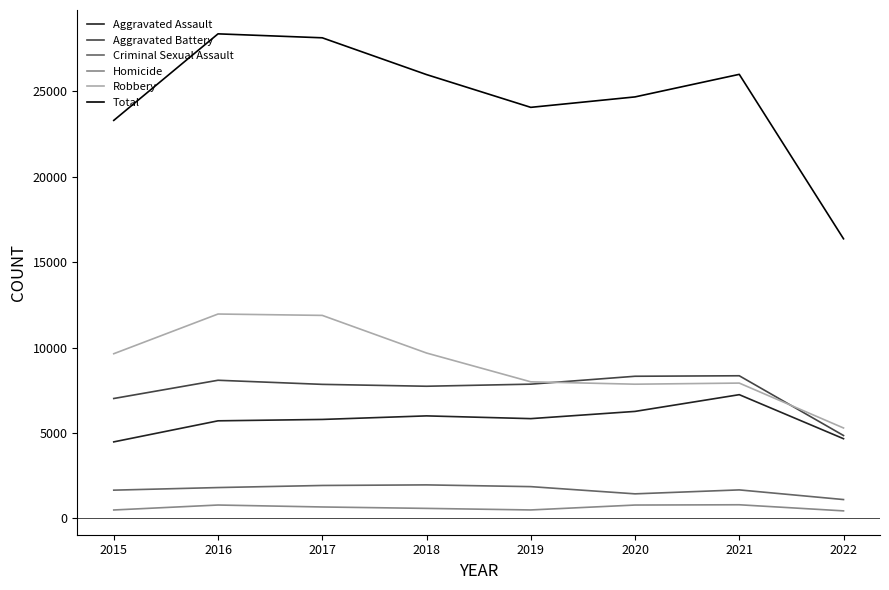

How many lines are shown in the chart?

6